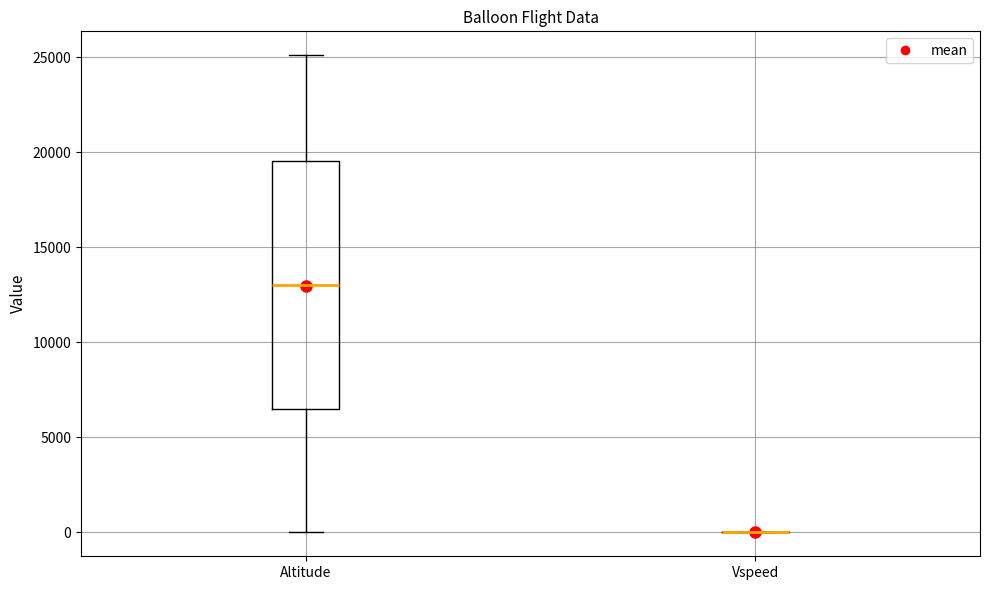

Reading left to right, read every box against the y-axis: the position of its median line, the range the box covers, and the ends of its whiskers. The values are not printed on the chart, so give them approximately, as read against the axis.

Altitude: median 13000, box 6500 to 19500, whiskers 0 to 25000
Vspeed: box collapsed to a line at 0, whiskers 0 to 0